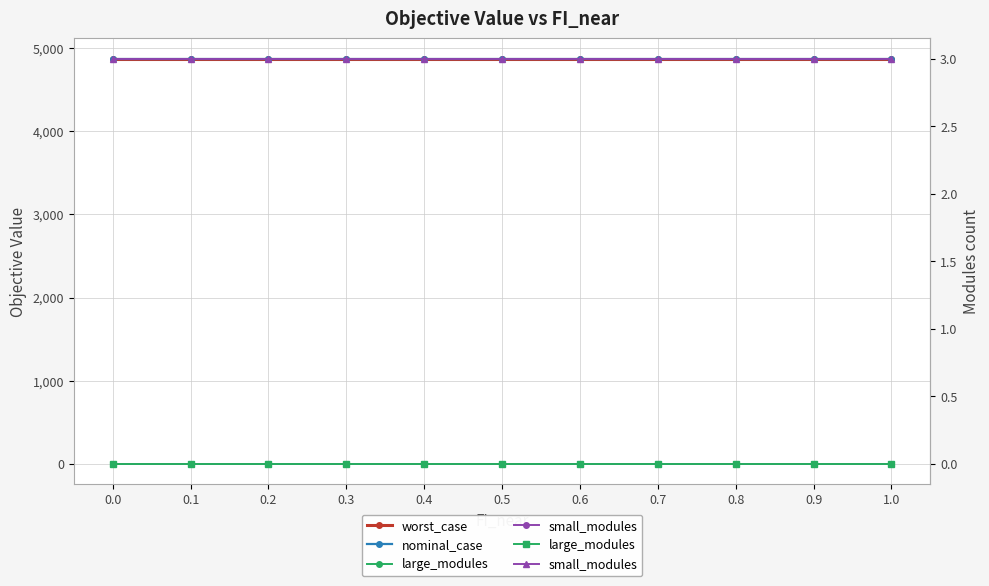

What is the greatest value displayed?

4873.4